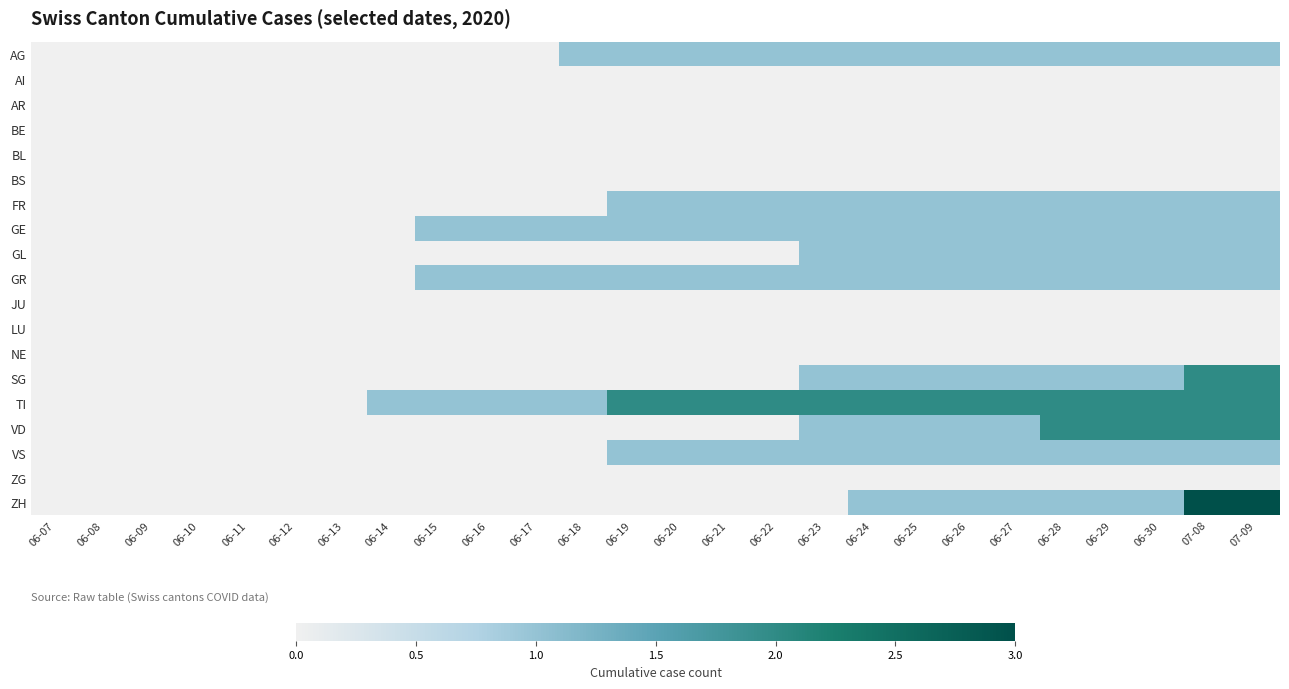

Which series changed the most between 06-10 and 06-28?

TI